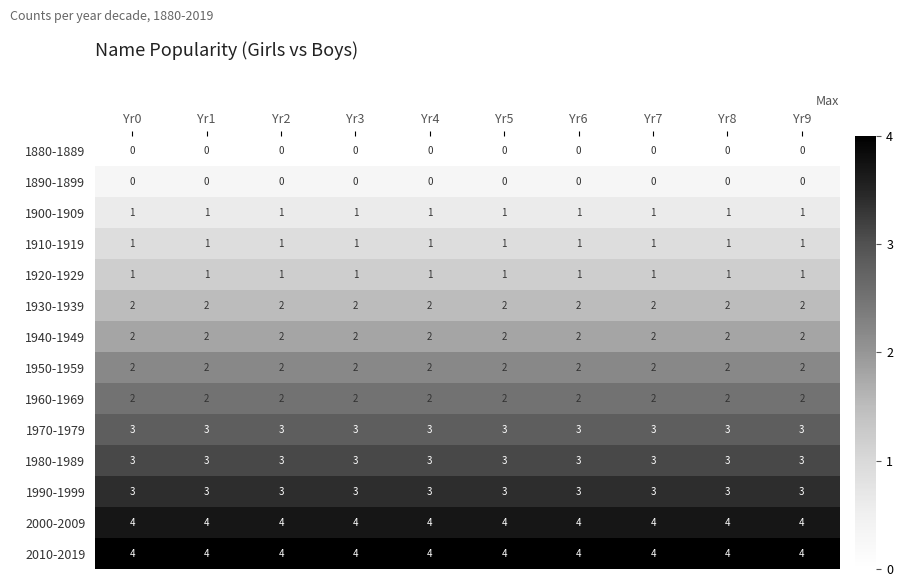

What is the sum of all 1900-1909 values?

10